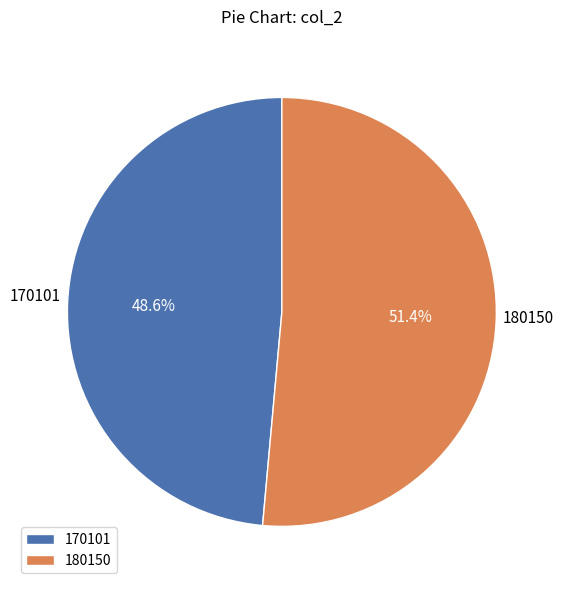

The 180150 slice represents 39% of the pie. True or false?

False